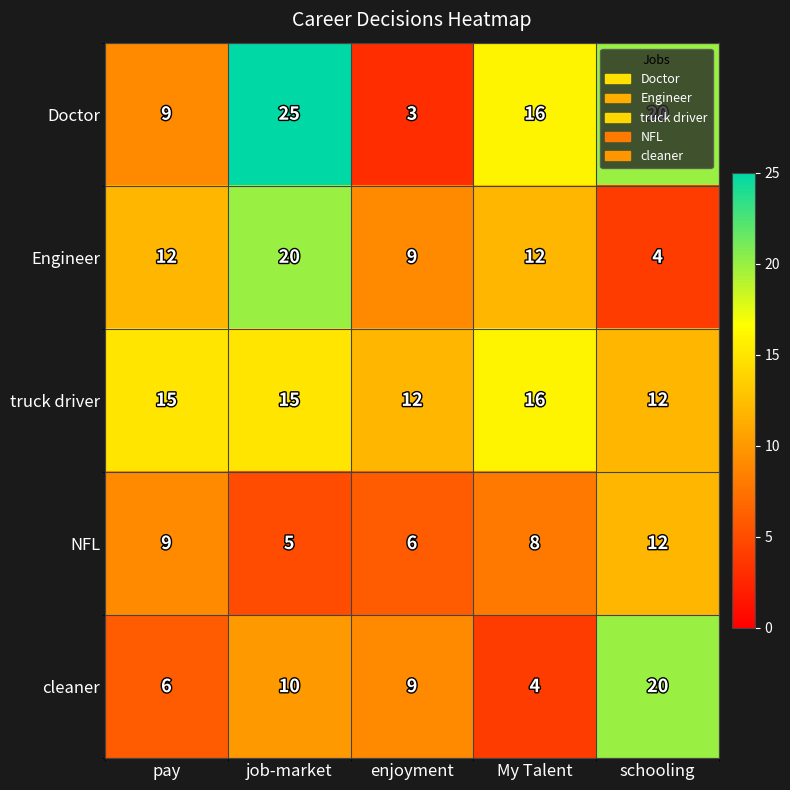

What is the difference between the highest and lowest values at pay?

9